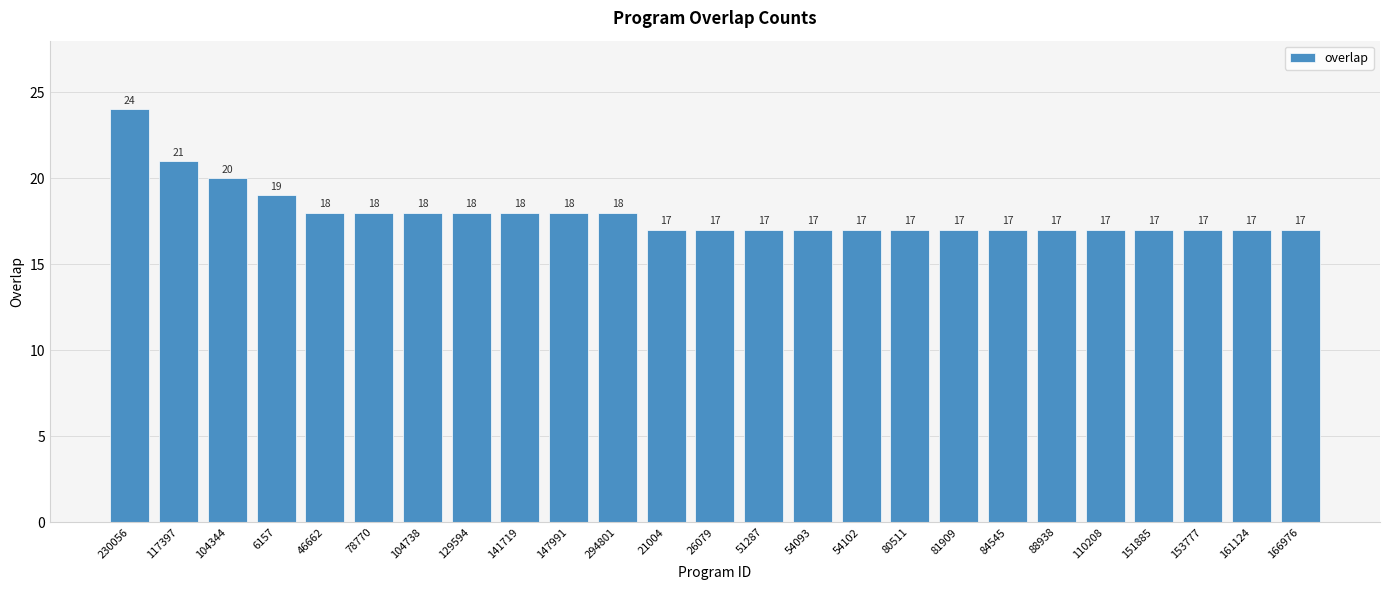

True or false: the data shows 18 at 104738.

True